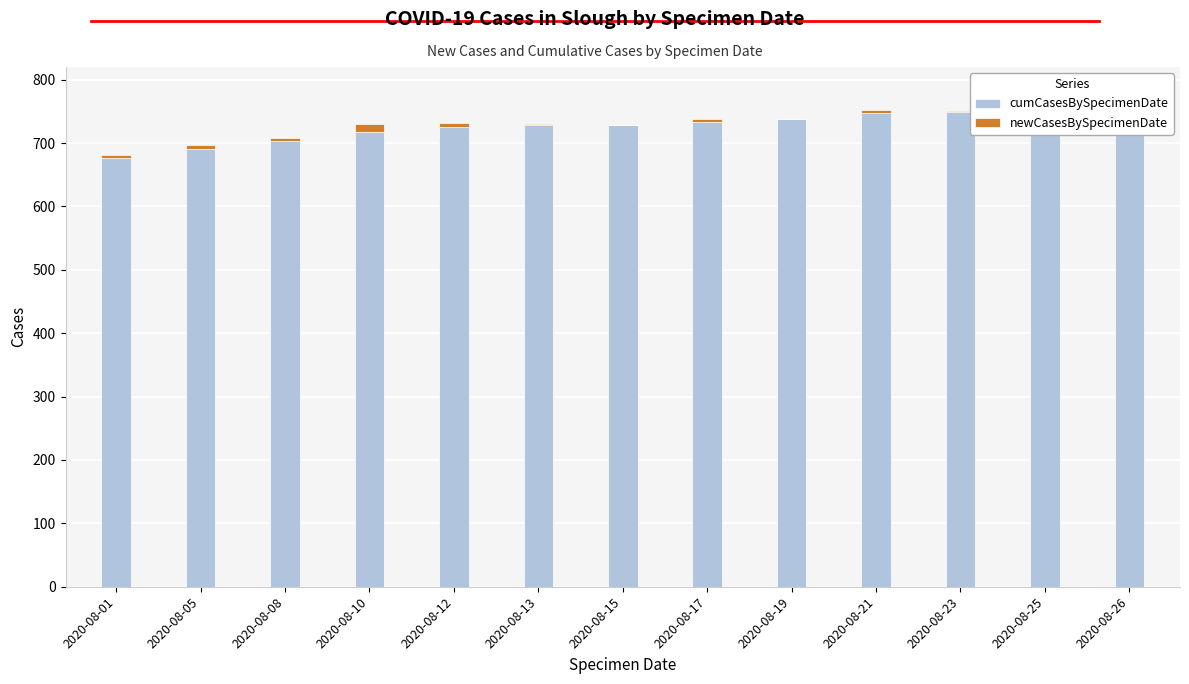

Reading right to left, what are all the values shown in this chart?

cumCasesBySpecimenDate: 2020-08-26=750	2020-08-25=750	2020-08-23=749	2020-08-21=747	2020-08-19=738	2020-08-17=734	2020-08-15=729	2020-08-13=728	2020-08-12=726	2020-08-10=718	2020-08-08=703	2020-08-05=690	2020-08-01=677
newCasesBySpecimenDate: 2020-08-26=0	2020-08-25=1	2020-08-23=1	2020-08-21=5	2020-08-19=0	2020-08-17=4	2020-08-15=0	2020-08-13=2	2020-08-12=5	2020-08-10=12	2020-08-08=5	2020-08-05=7	2020-08-01=4